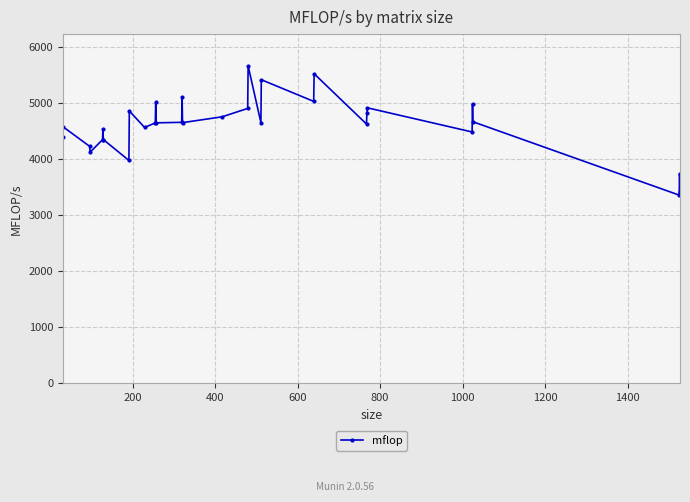

What is the value of the 23rd point from the left?

5515.0